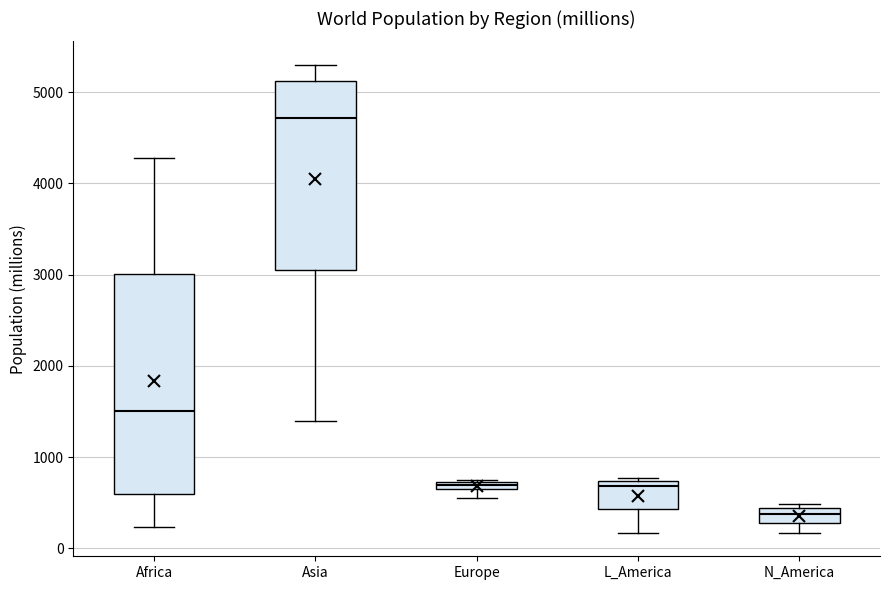

Which box is the tallest, from its lower edge to its upper edge?

Africa